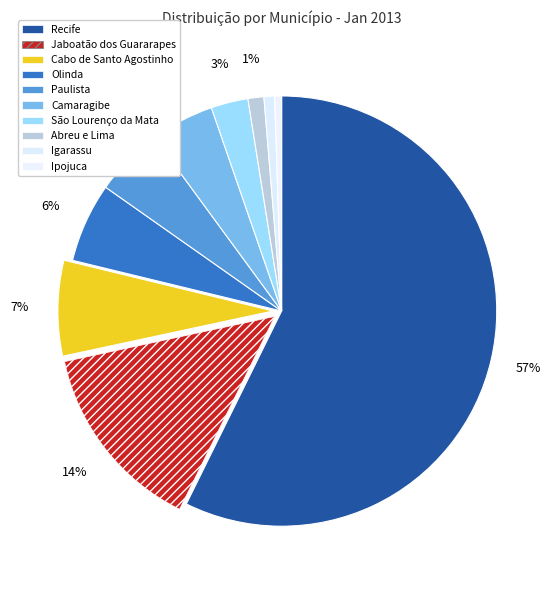

Which slice is the smallest?

Ipojuca